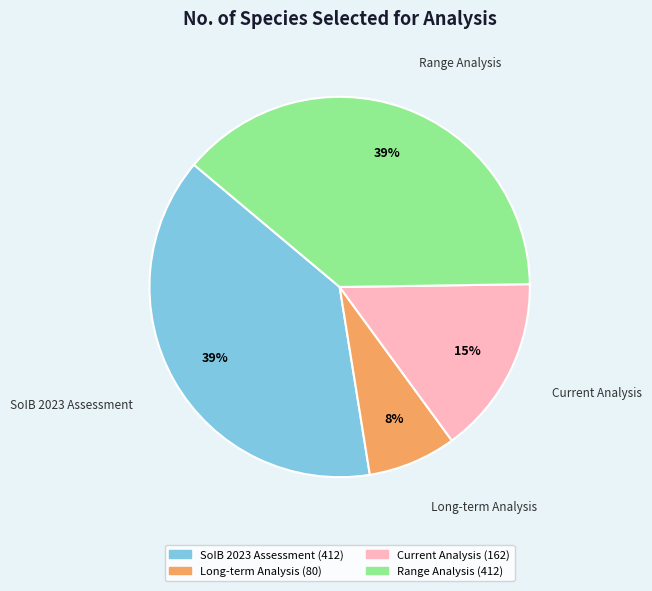

Which has a higher value, Current Analysis or SoIB 2023 Assessment?

SoIB 2023 Assessment